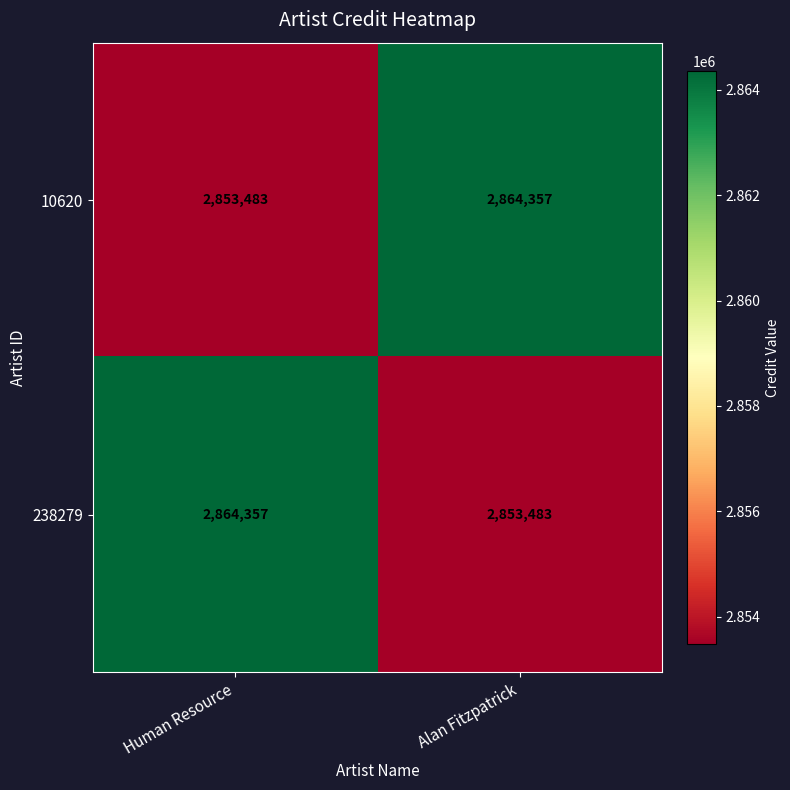

What value does the 238279 series have at Alan Fitzpatrick, to the nearest 100?

2853500